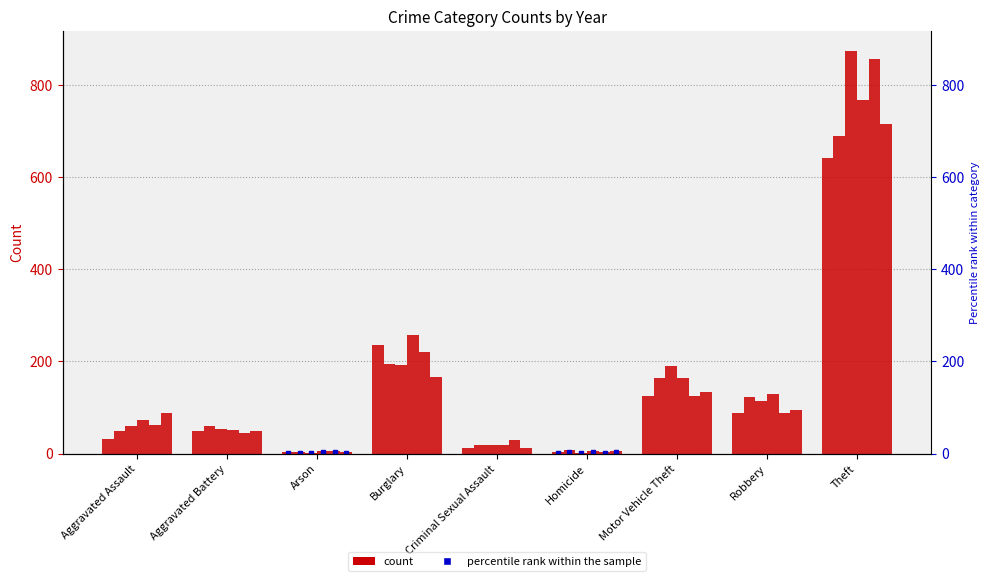

At which label is 2017 closest to 437?

Burglary